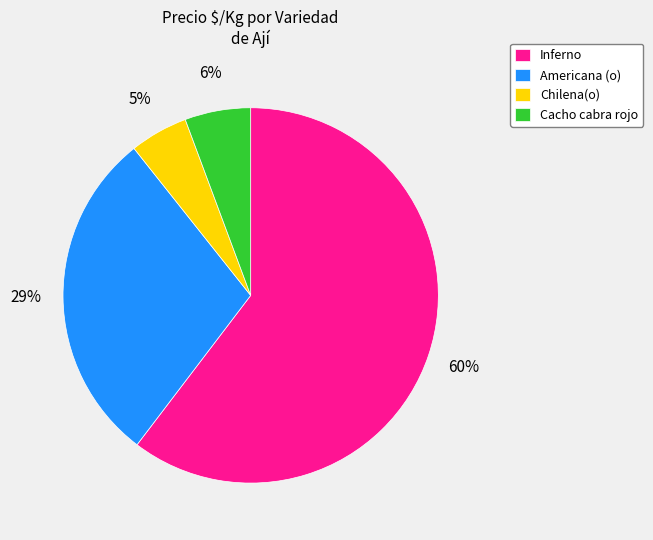

Is the sum of Cacho cabra rojo and Chilena(o) greater than half?

No